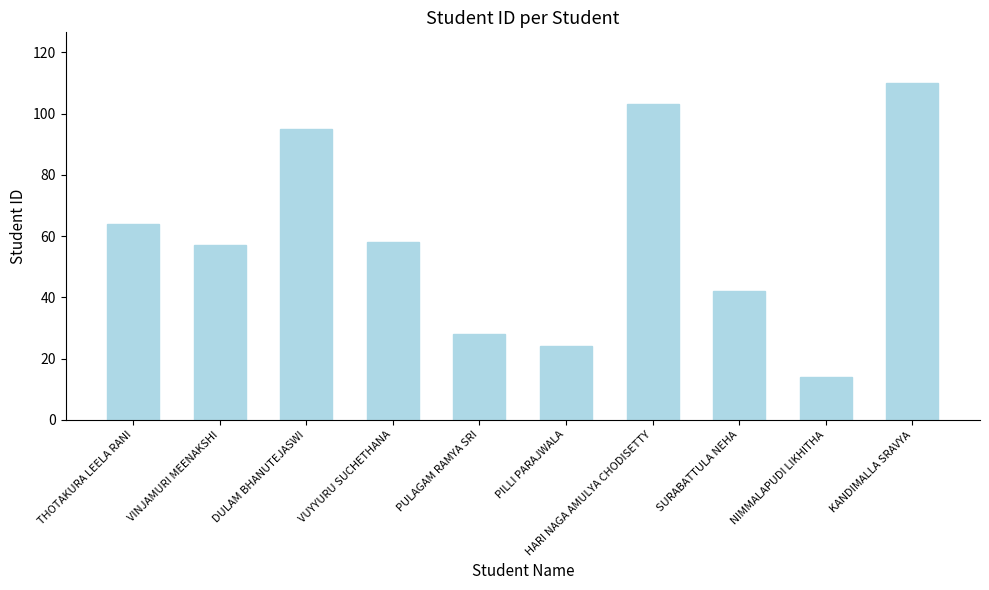

Reading right to left, extract all data points from this chart.

KANDIMALLA SRAVYA=110	NIMMALAPUDI LIKHITHA=14	SURABATTULA NEHA=42	HARI NAGA AMULYA CHODISETTY=103	PILLI PARAJWALA=24	PULAGAM RAMYA SRI=28	VUYYURU SUCHETHANA=58	DULAM BHANUTEJASWI=95	VINJAMURI MEENAKSHI=57	THOTAKURA LEELA RANI=64